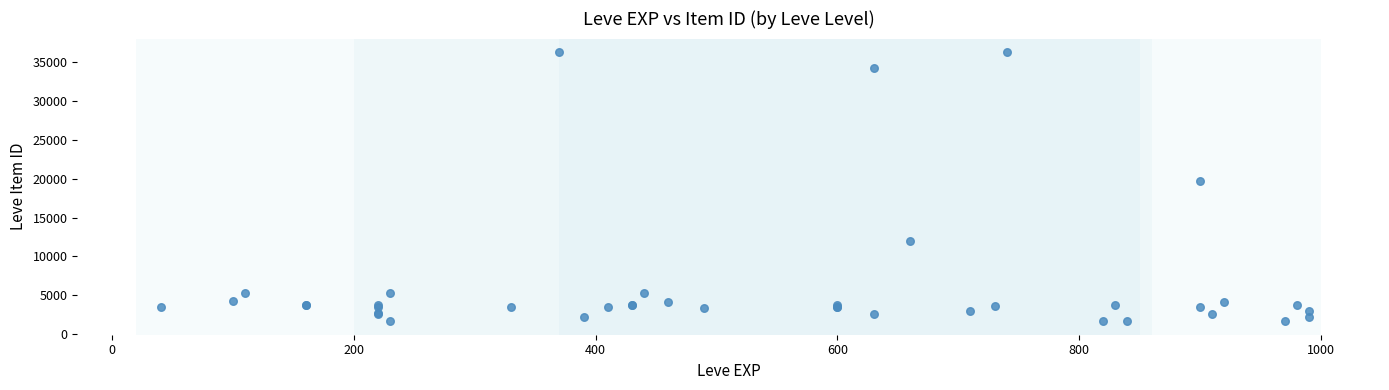

What Y value in the scatter plot is closest to 18967?

19744